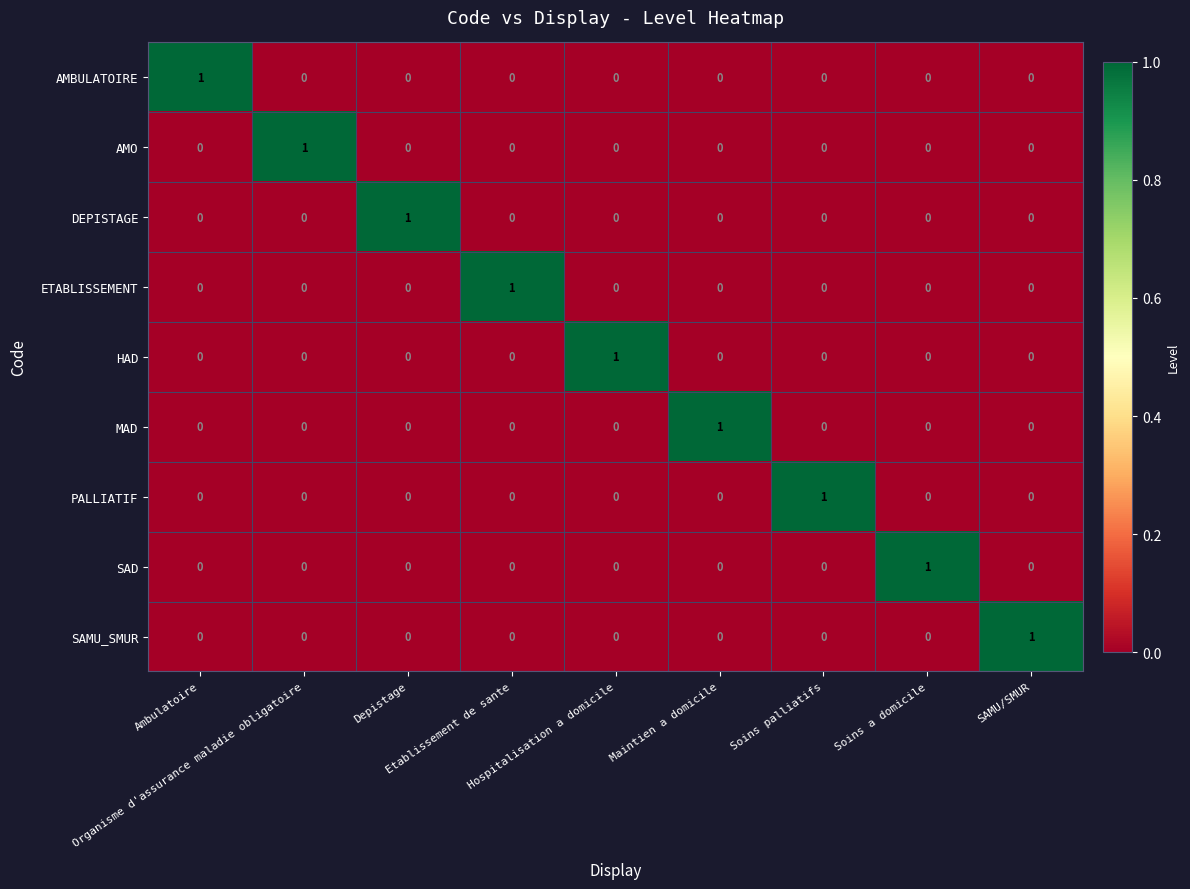

How many DEPISTAGE values are between 0 and 1?

9